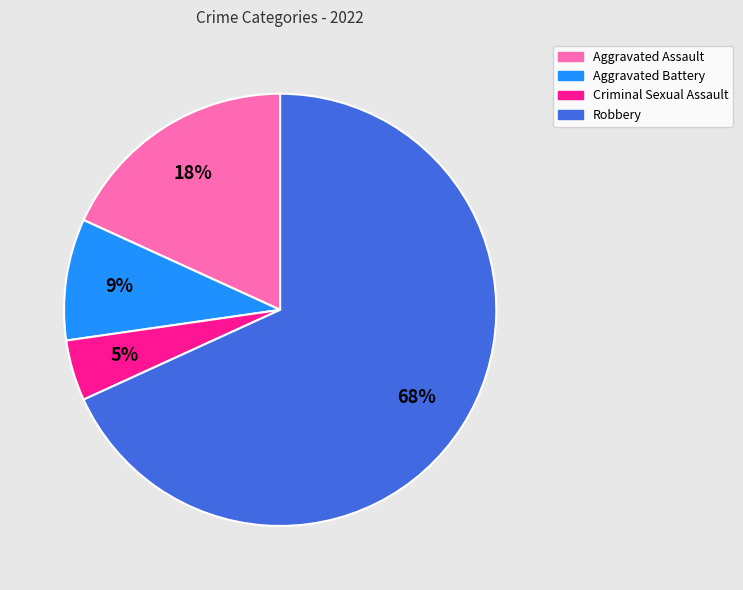

True or false: Robbery accounts for 68% of the total.

True